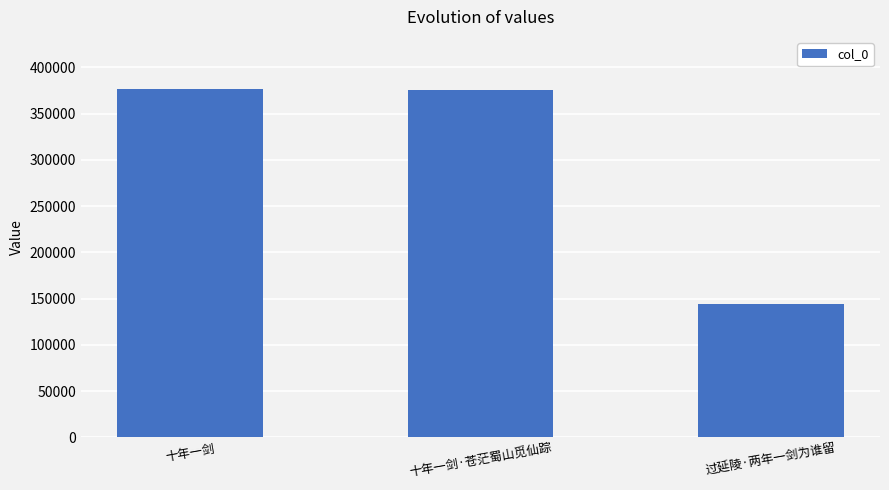

What is the ratio of the value at 十年一剑 to the value at 过延陵·两年一剑为谁留?

2.6